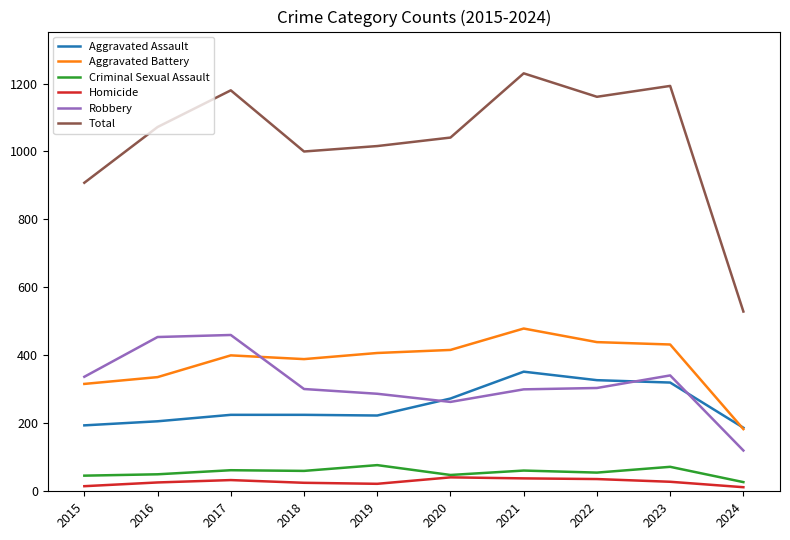

Does the chart have visible grid lines?

No